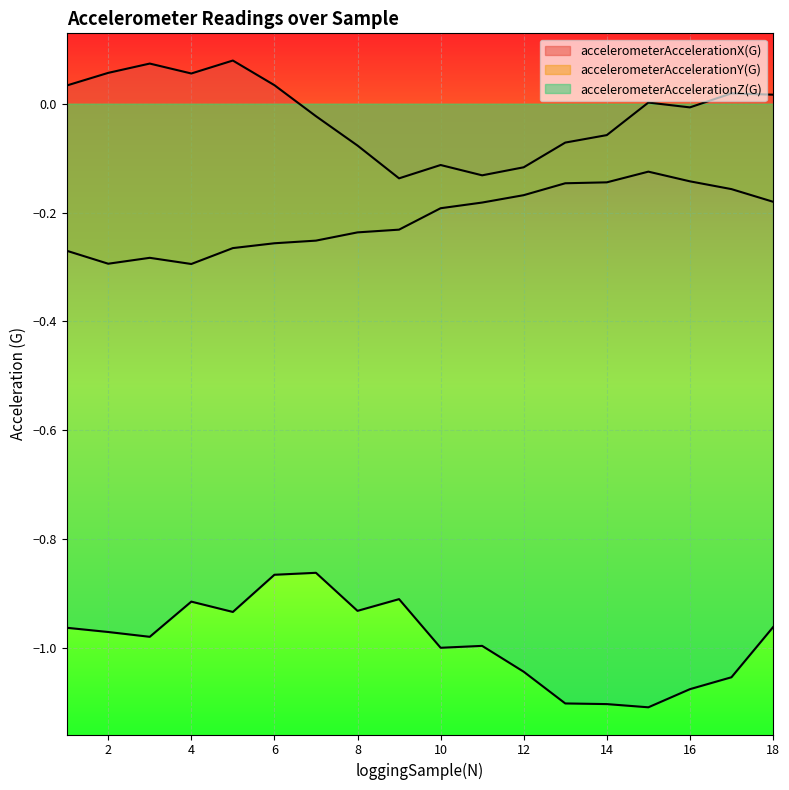

In accelerometerAccelerationZ(G), how many points are lower than both neighbors (excluding endpoints)?

5